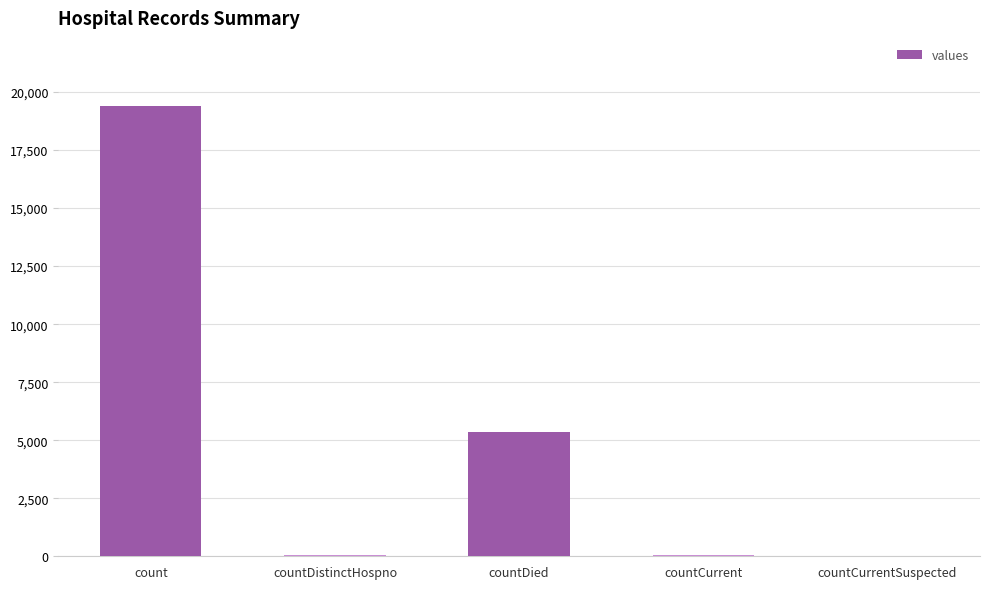

Which has a higher value, countDied or countDistinctHospno?

countDied